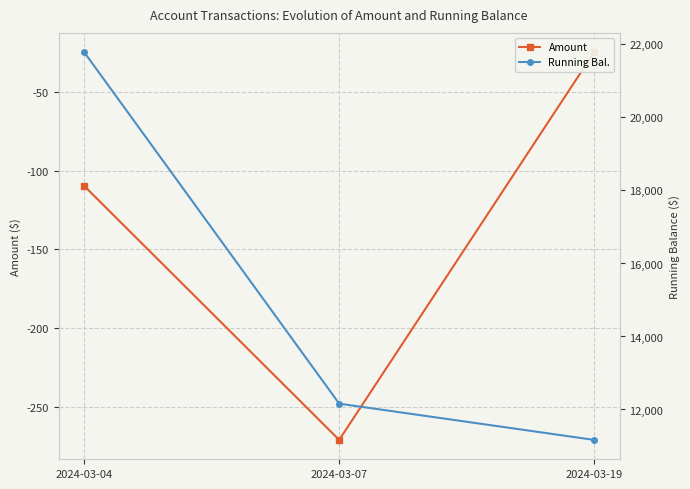

Between 2024-03-04 and 2024-03-07, which series saw the biggest shift?

Running Bal.